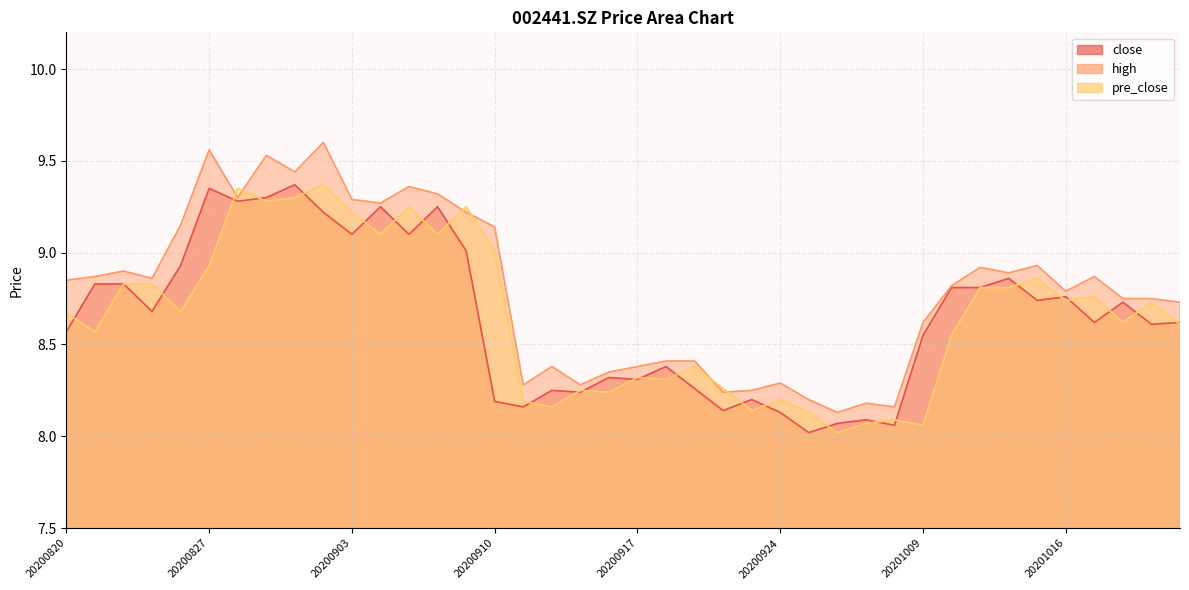

The value of close at 20200915 is 8.2. True or false?

True